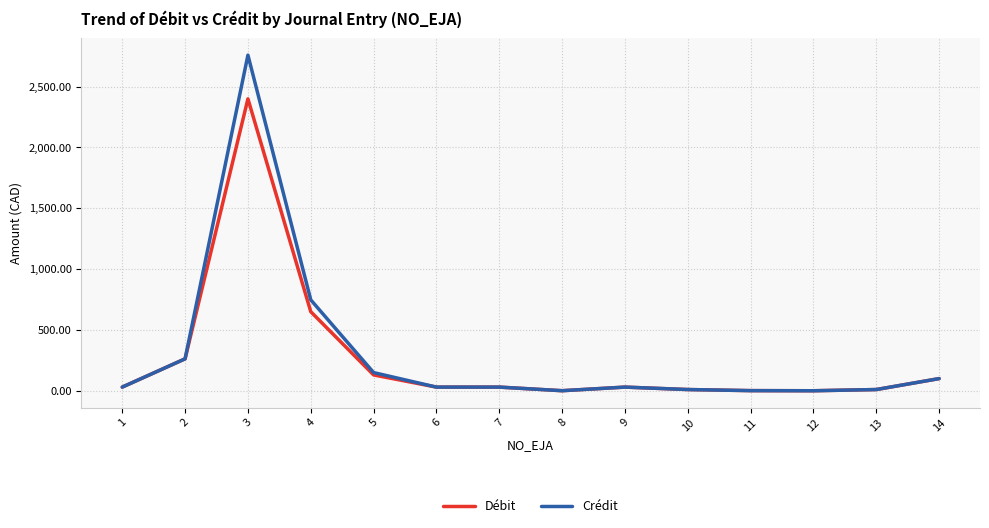

List the series in order of their peak value, highest first.

Crédit, Débit